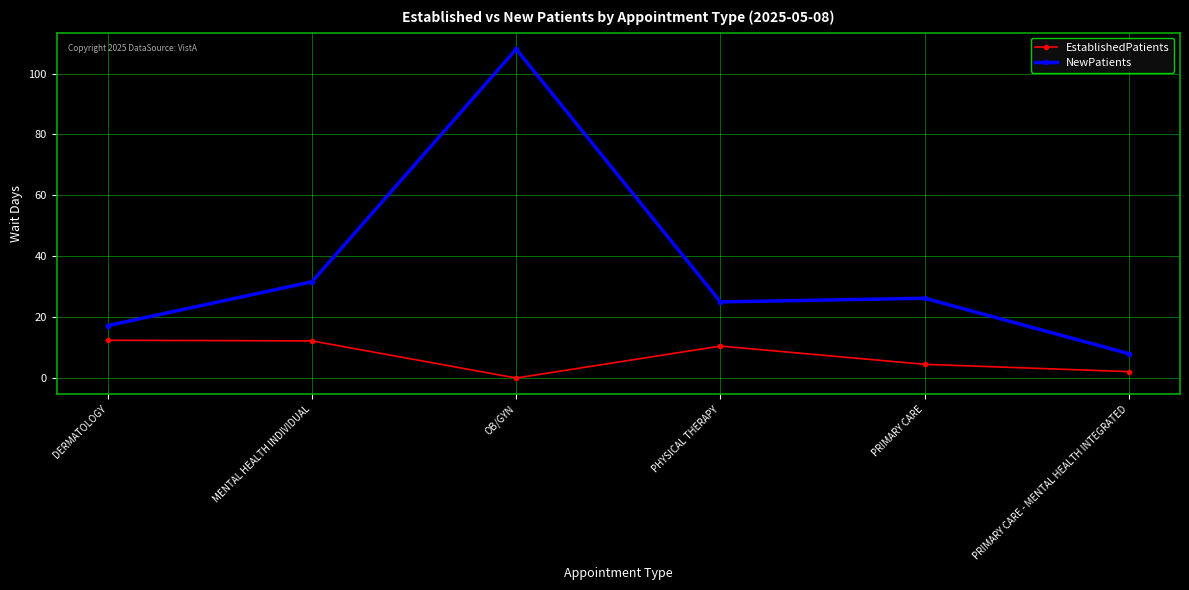

True or false: NewPatients and EstablishedPatients intersect in this chart.

False